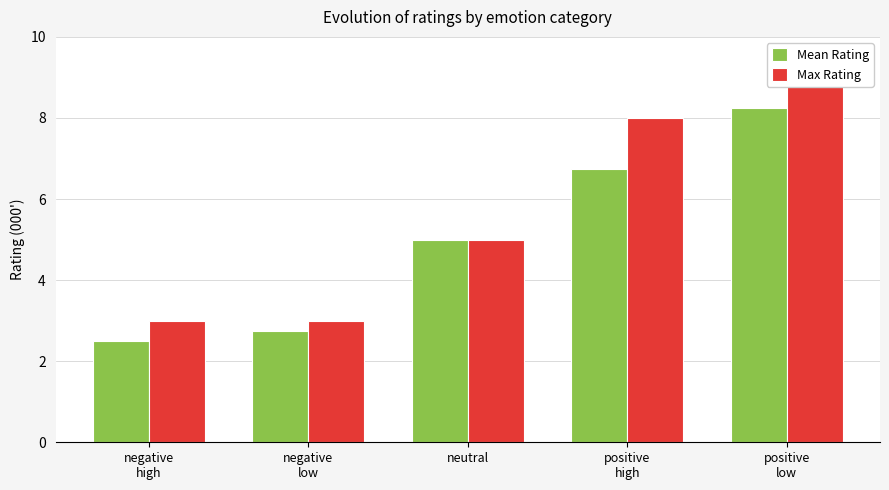

Is it true that Mean Rating equals 2.5 at negative
high?

True